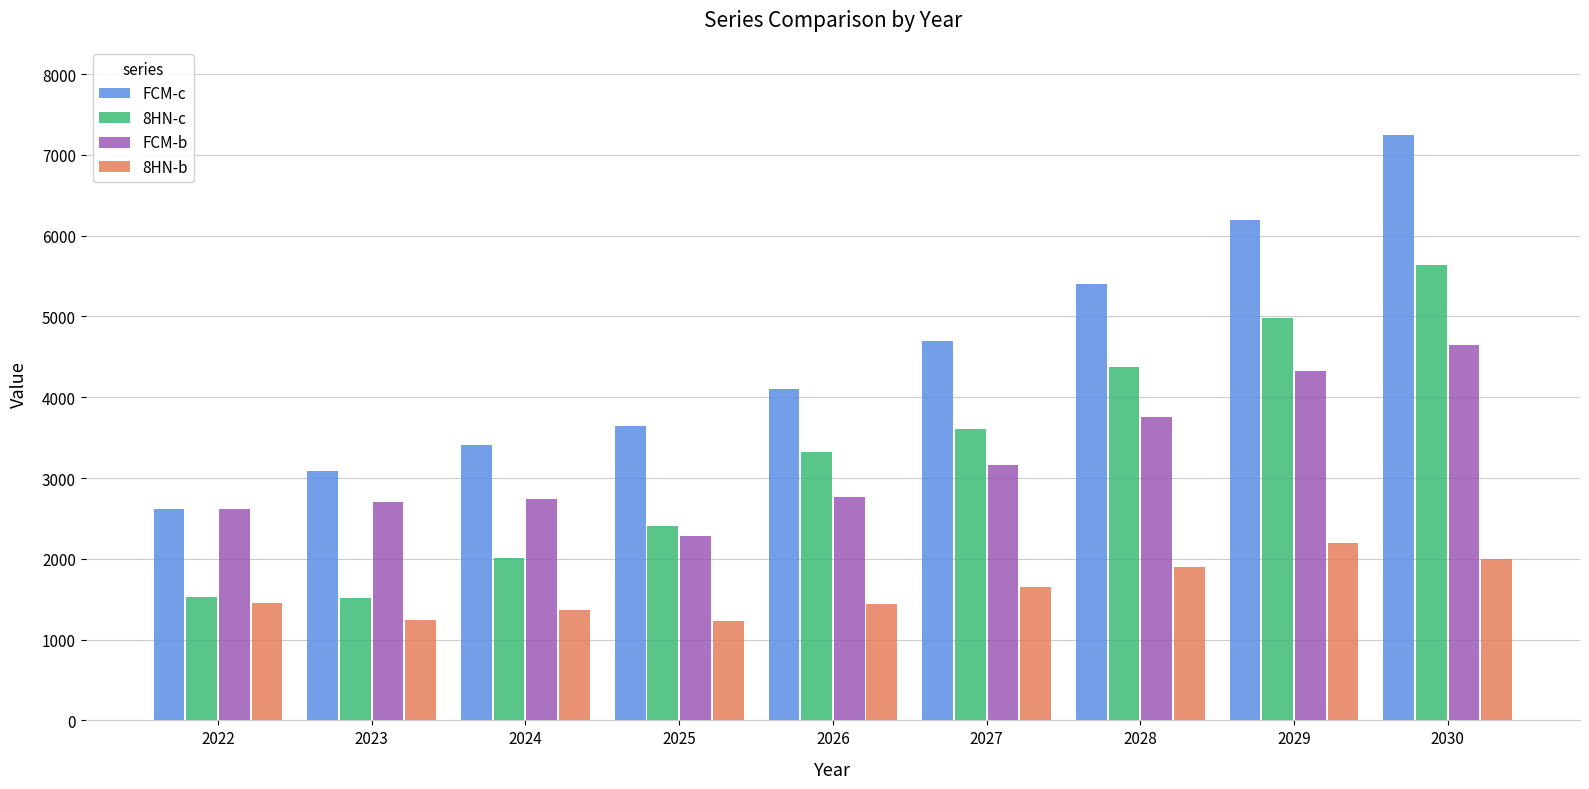

Which series changed the most between 2024 and 2027?

8HN-c